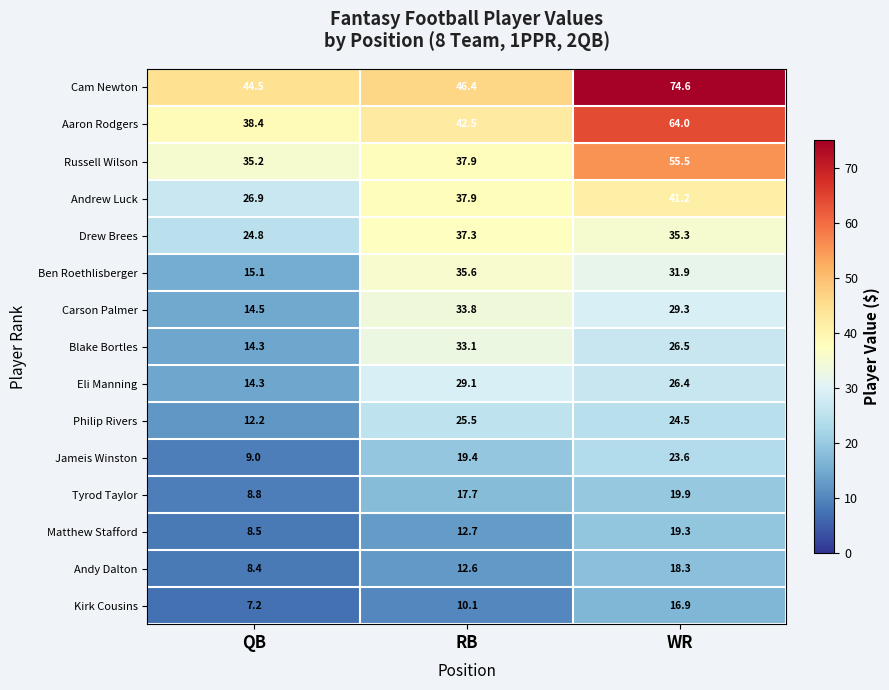

Rank the categories by Drew Brees value from lowest to highest.

QB, WR, RB